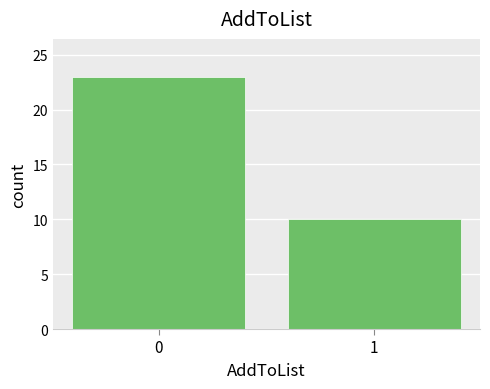

Reading left to right, extract all data points from this chart.

23	10